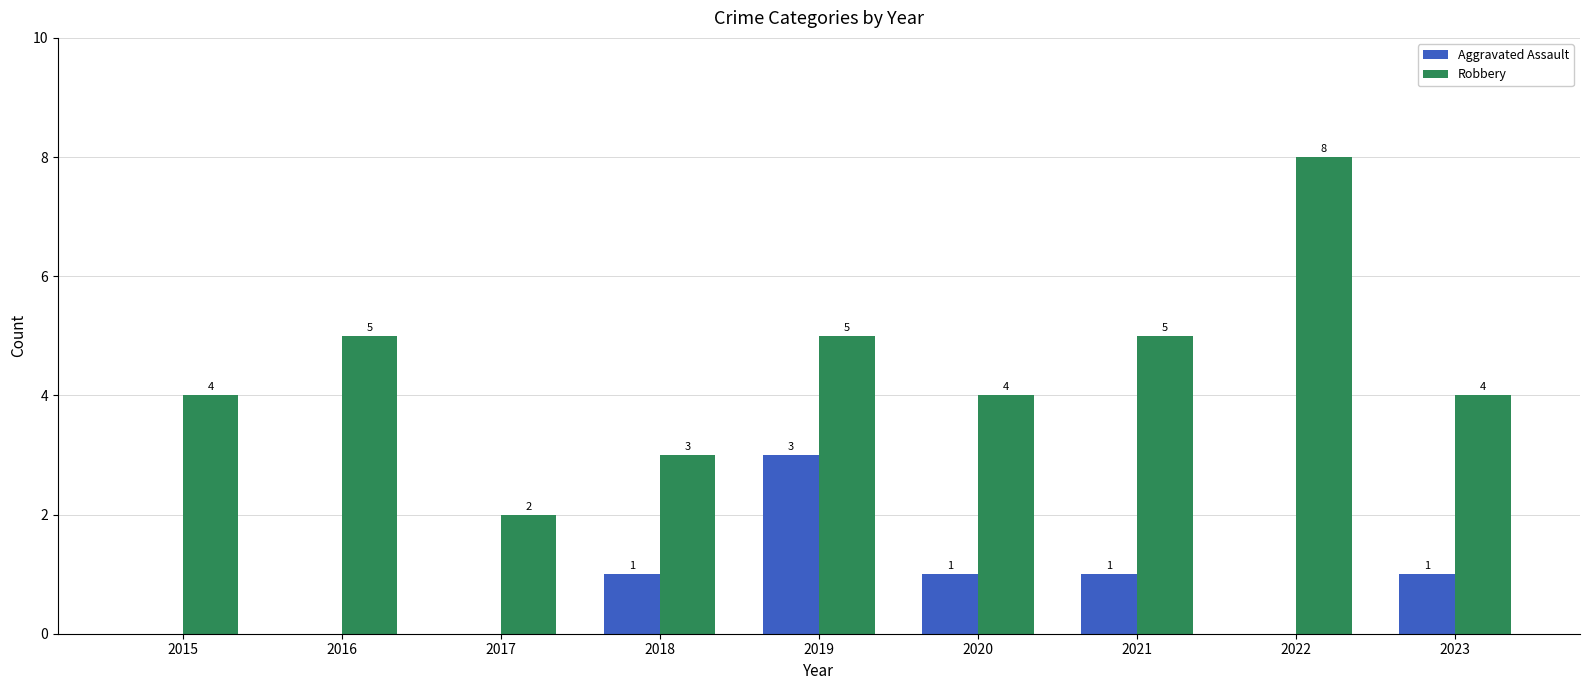

Which series has the widest spread of values?

Robbery